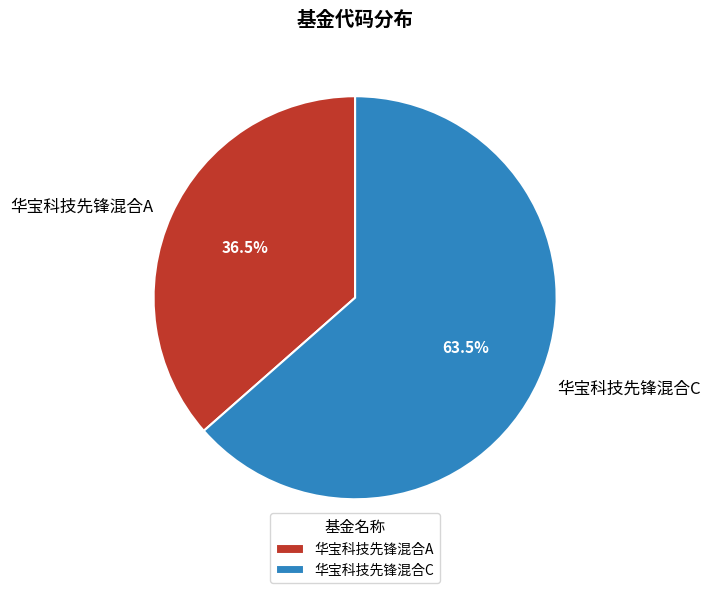

The 华宝科技先锋混合A slice represents 42% of the pie. True or false?

False